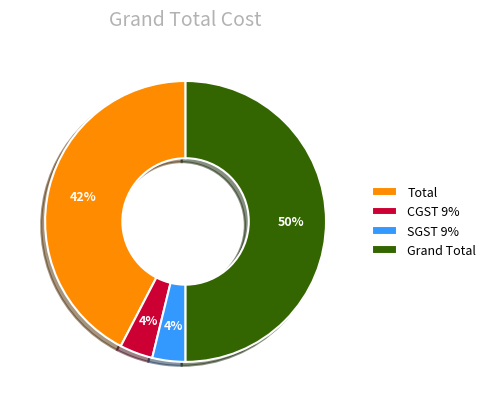

What is the largest slice in the pie chart?

Grand Total